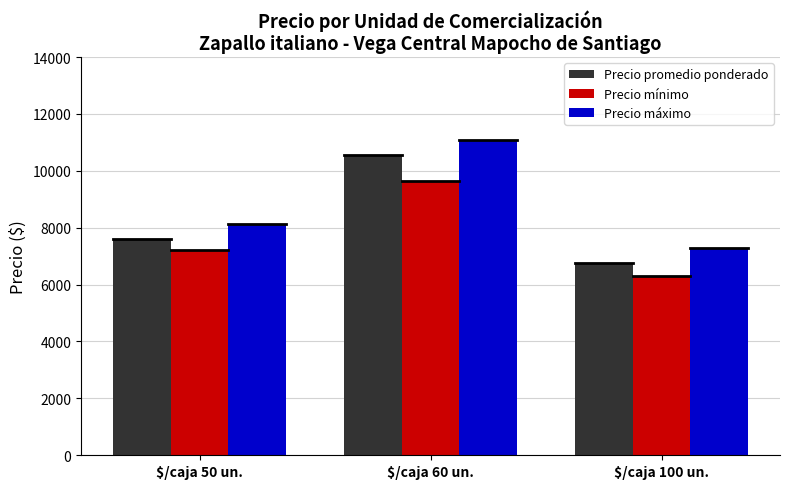

What is the difference between the highest and lowest values at $/caja 60 un.?

1428